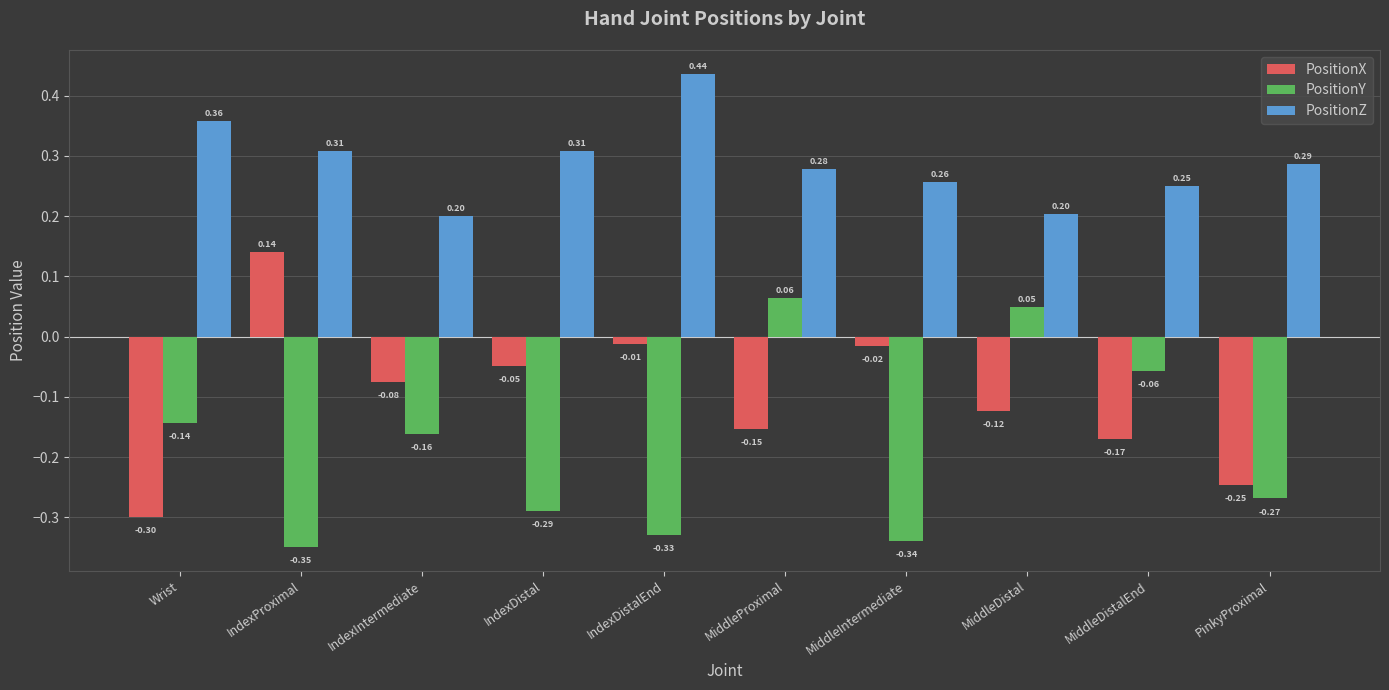

What are all the series names shown in the legend?

PositionX, PositionY, PositionZ